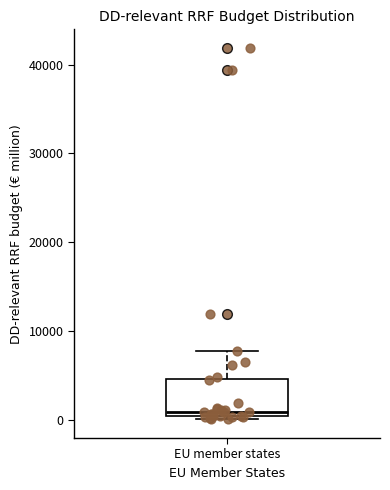

Where is the lower edge of the box for EU member states on the y-axis? The values are not printed on the chart, so give them approximately, as read against the axis.

0